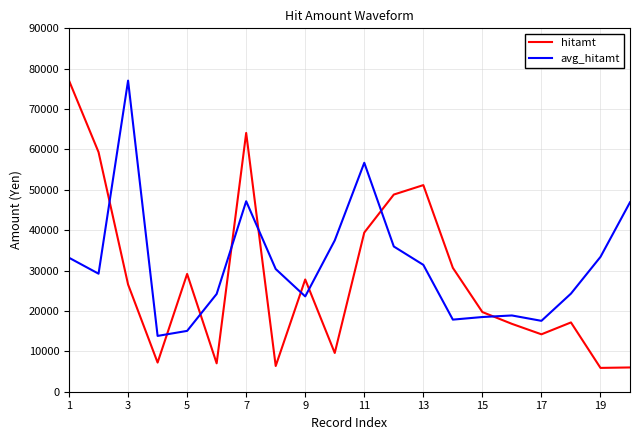

What is the maximum value shown in the chart?

77050.0